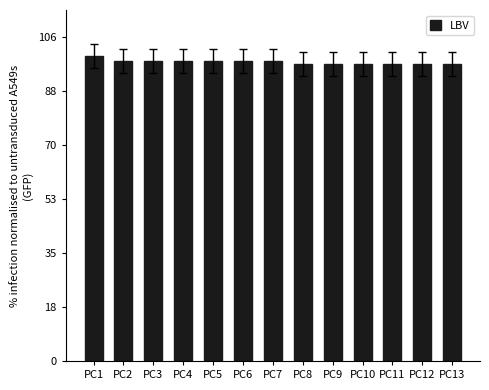

Which has a higher value, PC2 or PC10?

PC2